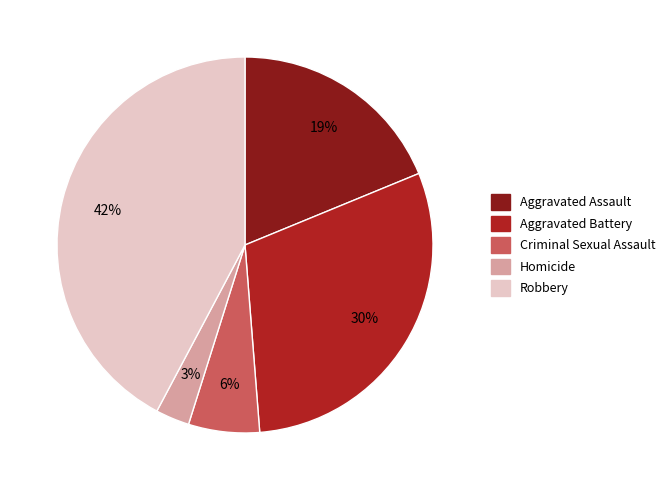

Rank the categories by value from lowest to highest.

Homicide, Criminal Sexual Assault, Aggravated Assault, Aggravated Battery, Robbery